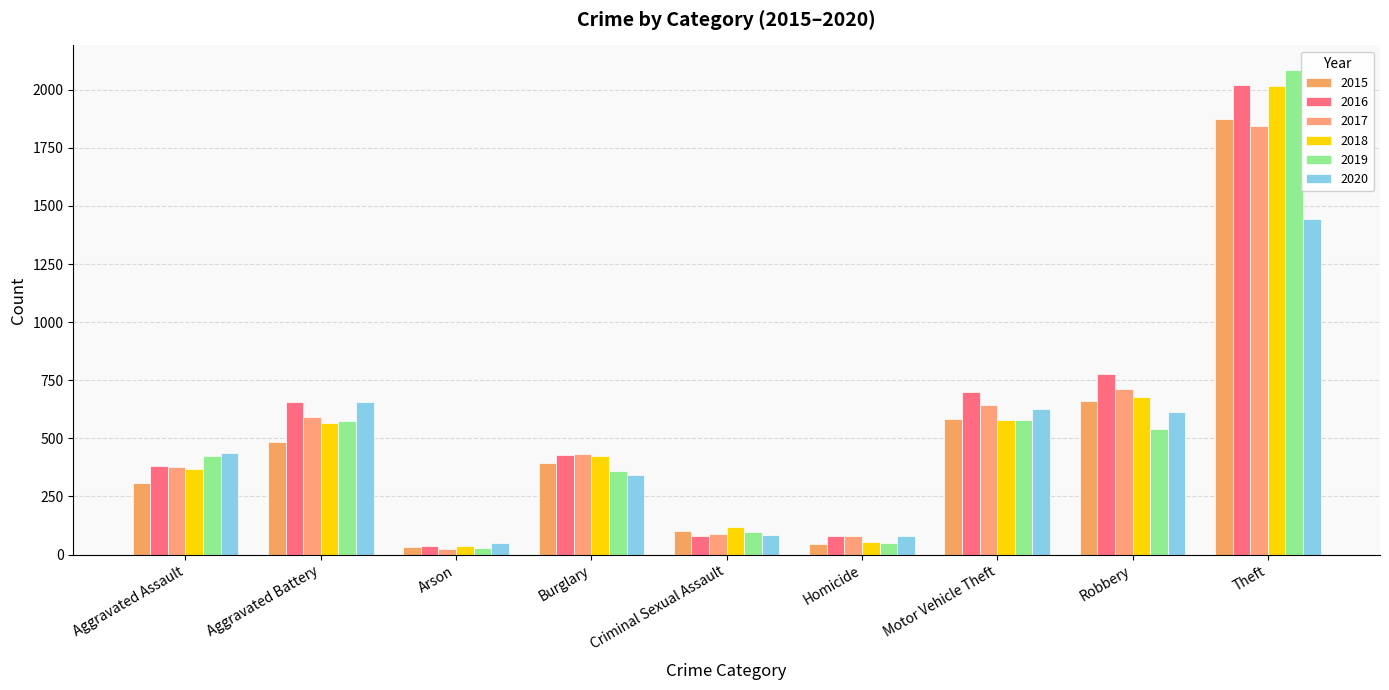

Which series has the widest spread of values?

2019